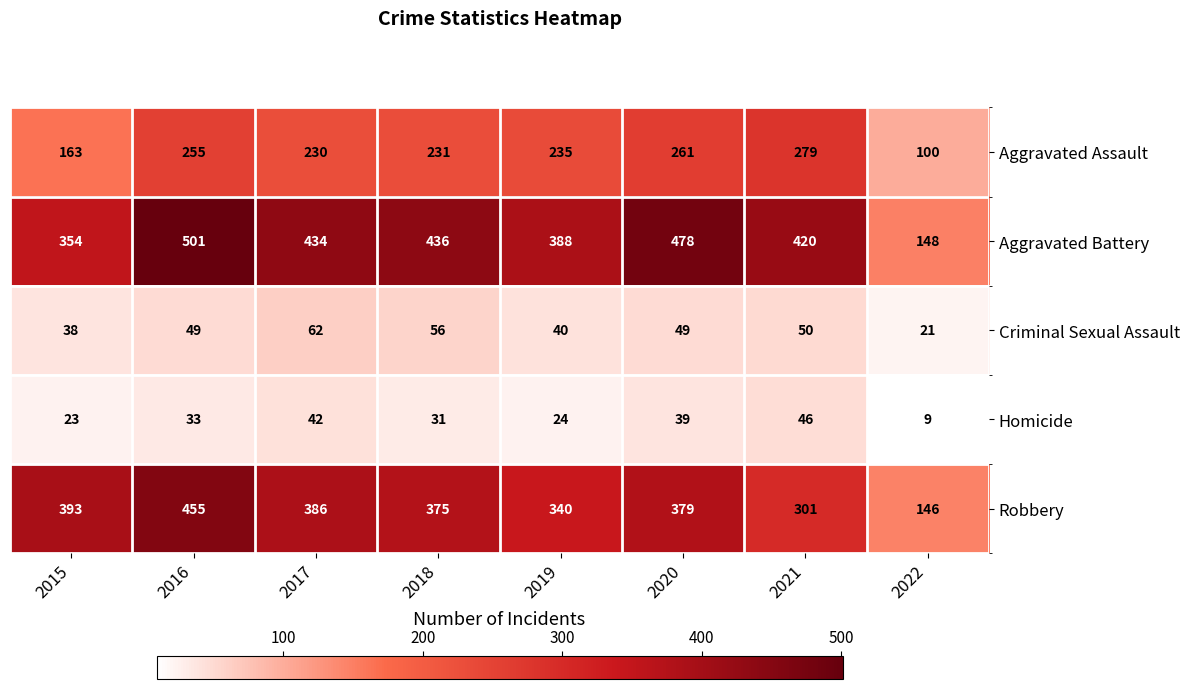

Which category has the highest value across all series?

2016